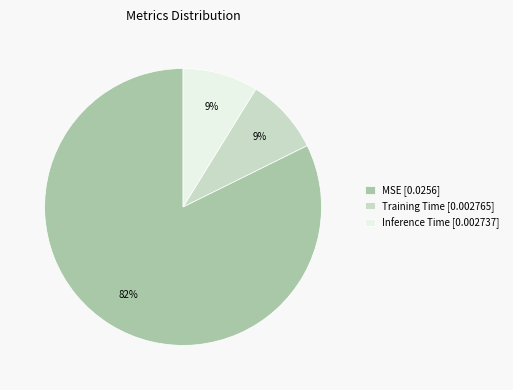

Does MSE account for over 50% of the chart?

Yes